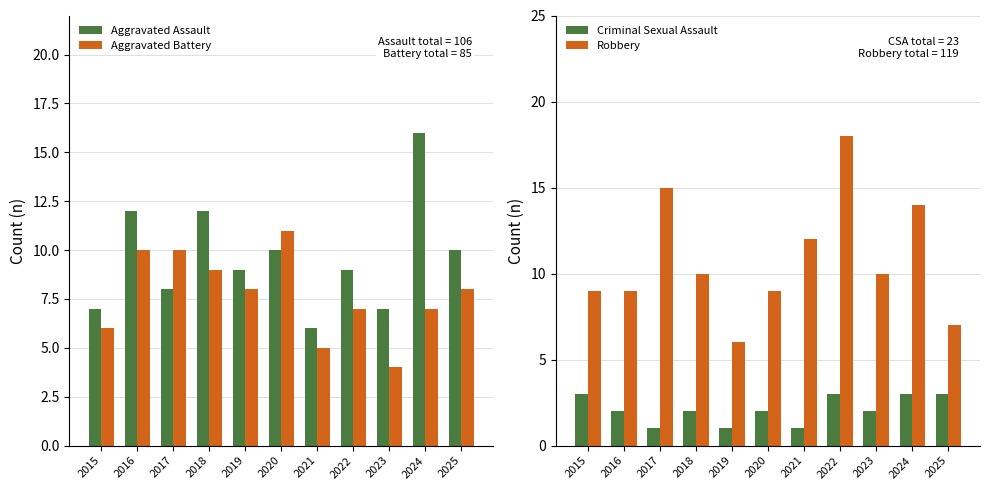

What is the lowest value of the Aggravated Assault series?

6